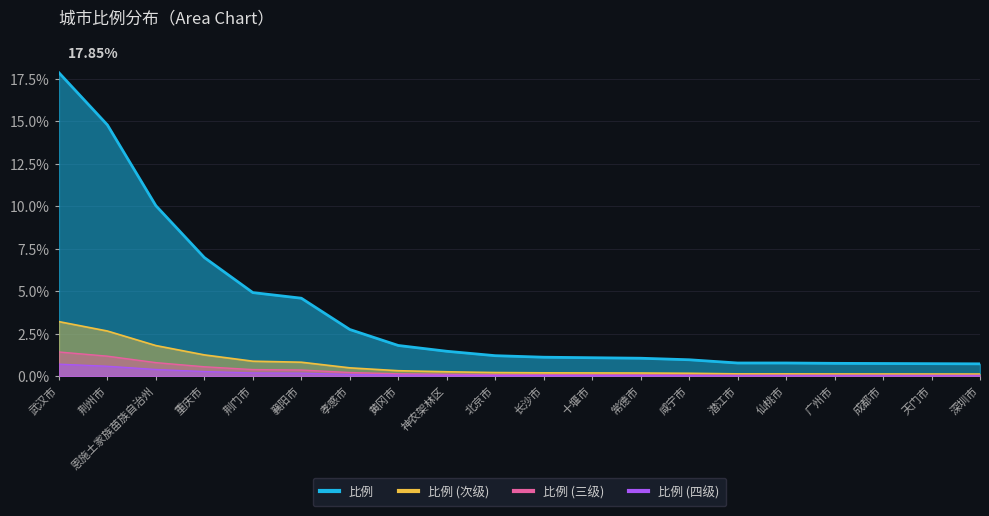

At which label is the value closest to 9?

恩施土家族苗族自治州